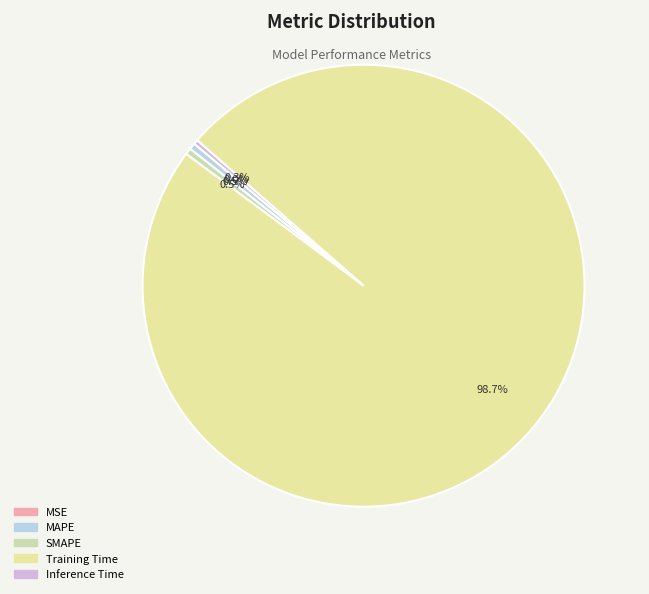

Is it true that MSE is 1% of the pie?

False